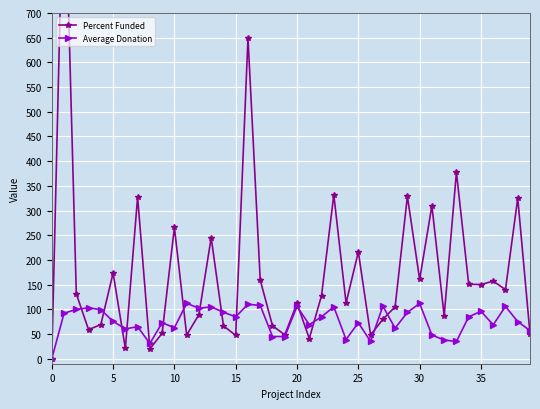

How many values in the Average Donation series exceed 84?

20